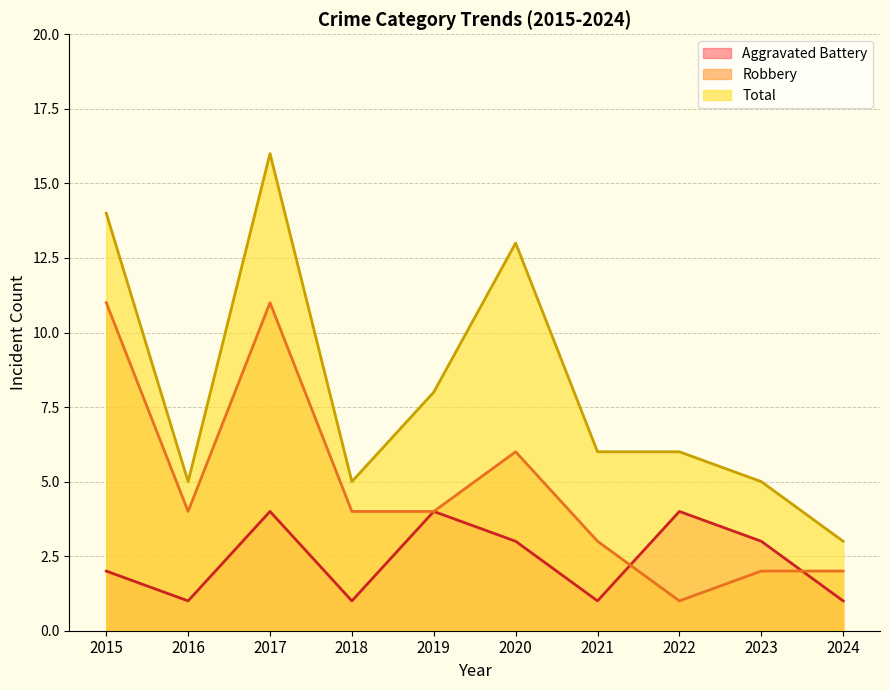

Where is Total nearest to the value 9?

2019